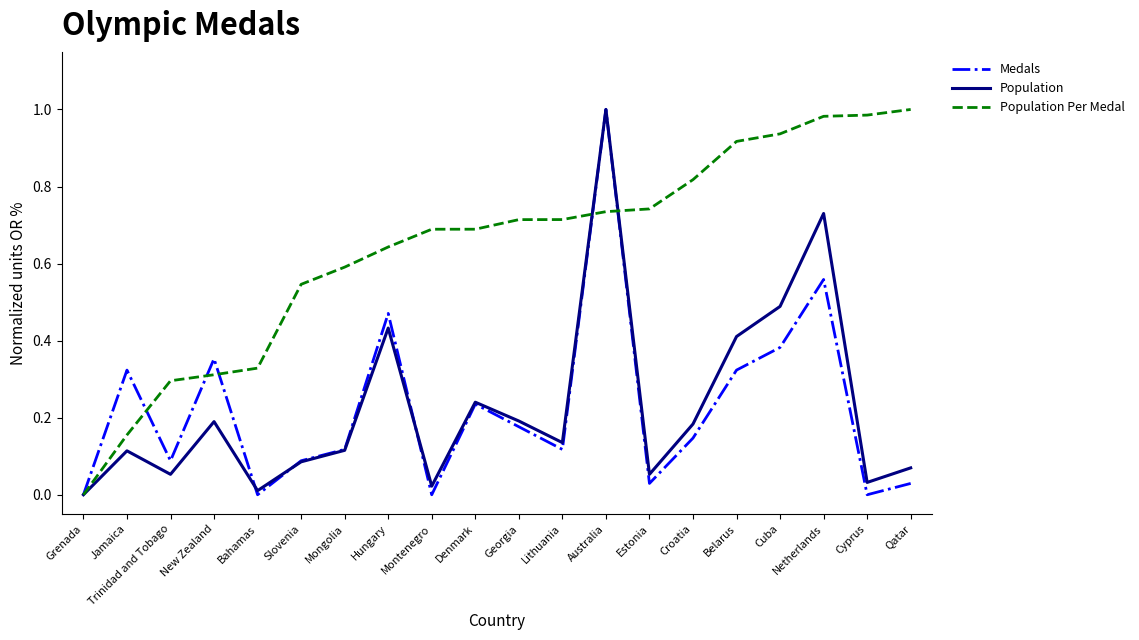

Is it true that Population Per Medal equals 0.4 at Denmark?

False